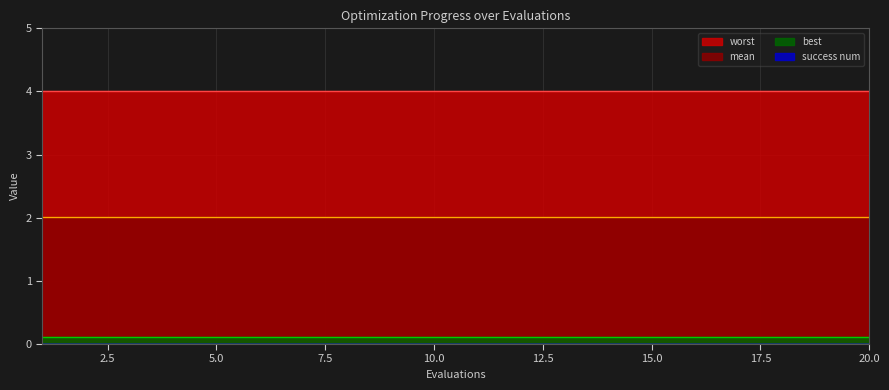

List the labels in order of success num value, largest first.

1, 2, 3, 4, 5, 6, 7, 8, 9, 10, 11, 12, 13, 14, 15, 16, 17, 18, 19, 20